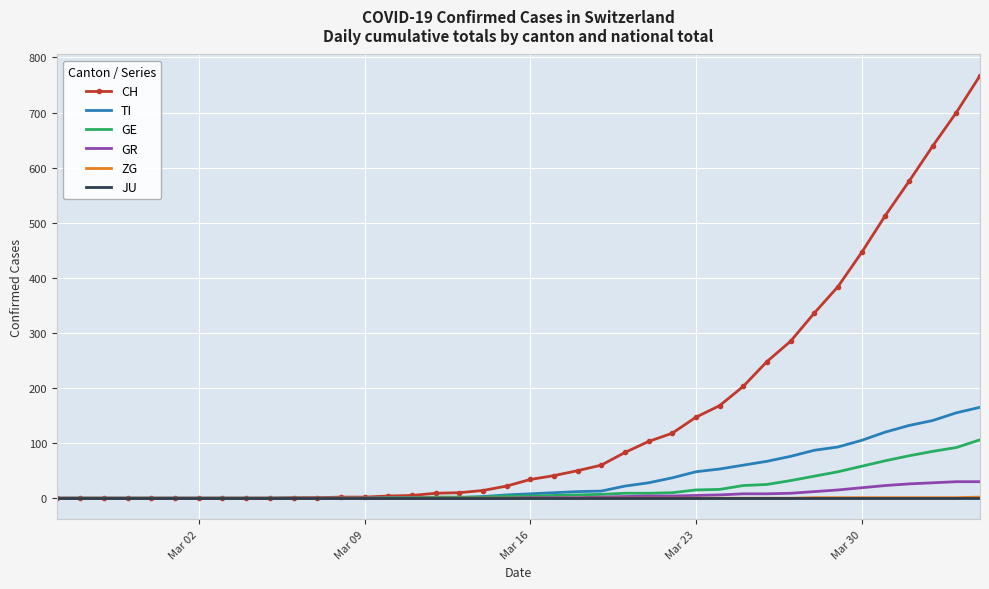

Which series has the largest total across all categories?

CH